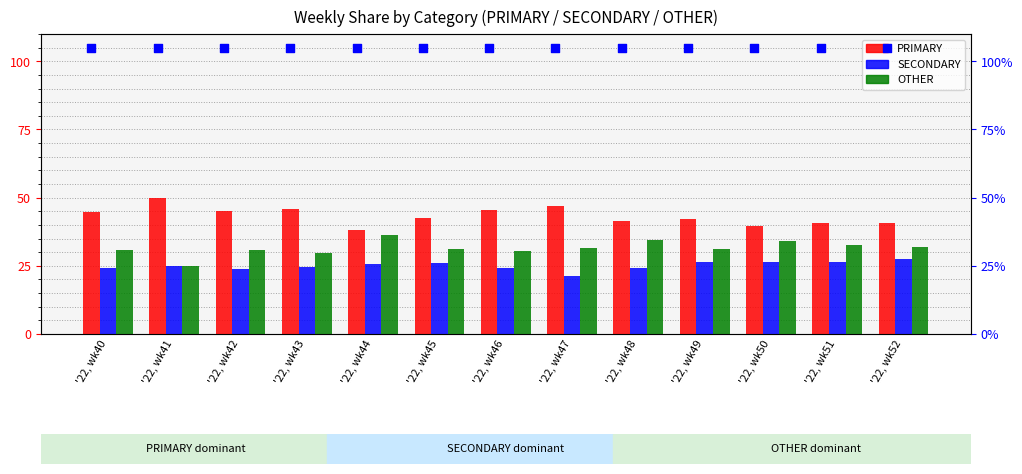

At which category is the sum across all series the highest?

'22, wk43